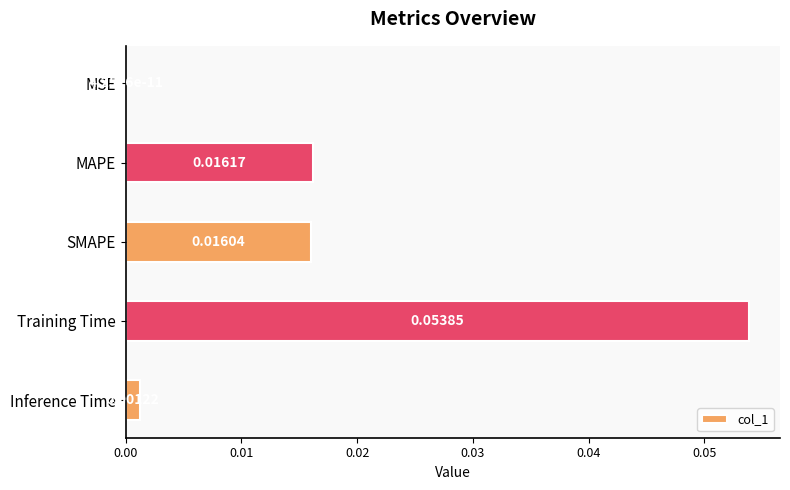

Between MSE and MAPE, which is larger?

MAPE